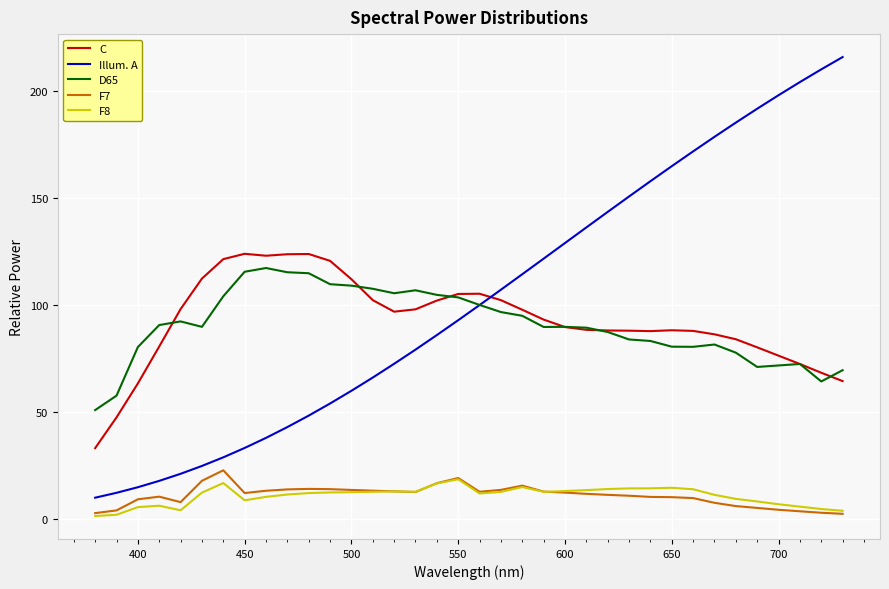

What is the minimum value for D65?

50.8